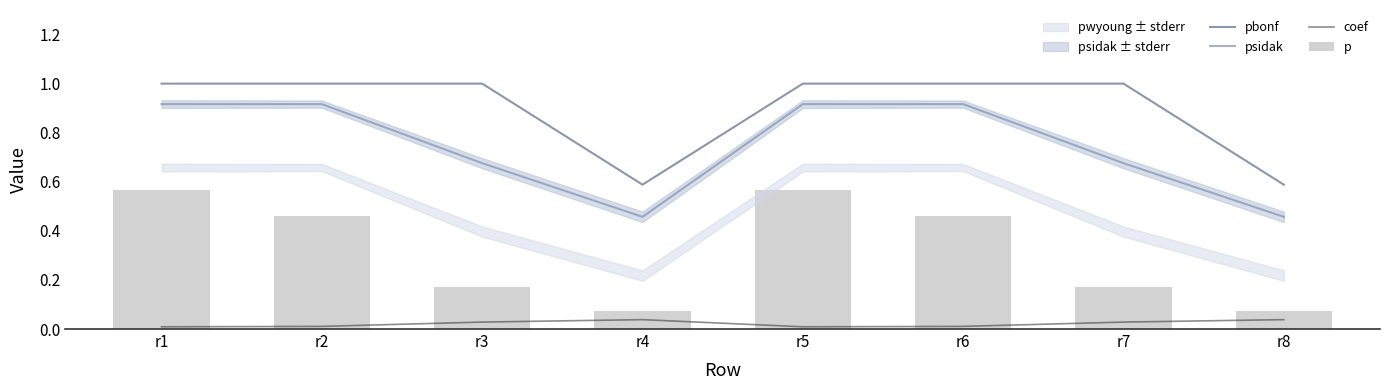

How many groups of bars are there?

8